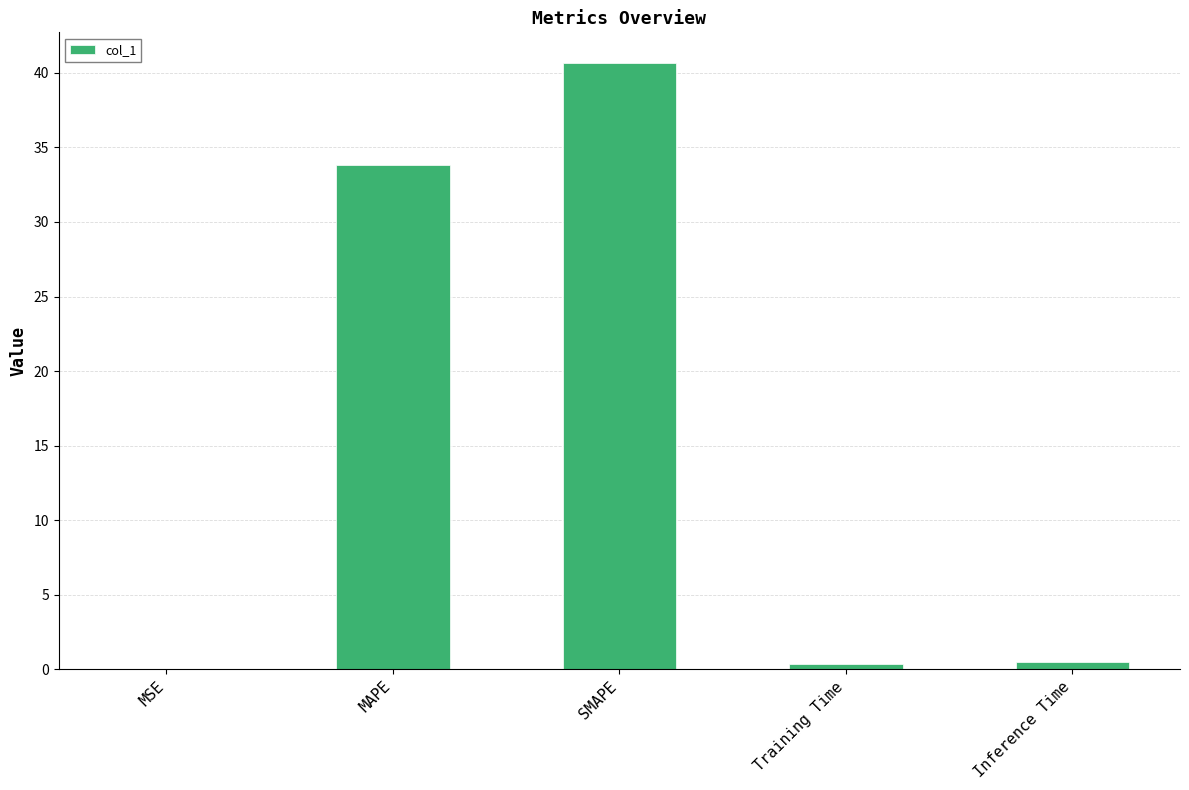

True or false: the data shows 40.7 at SMAPE.

True